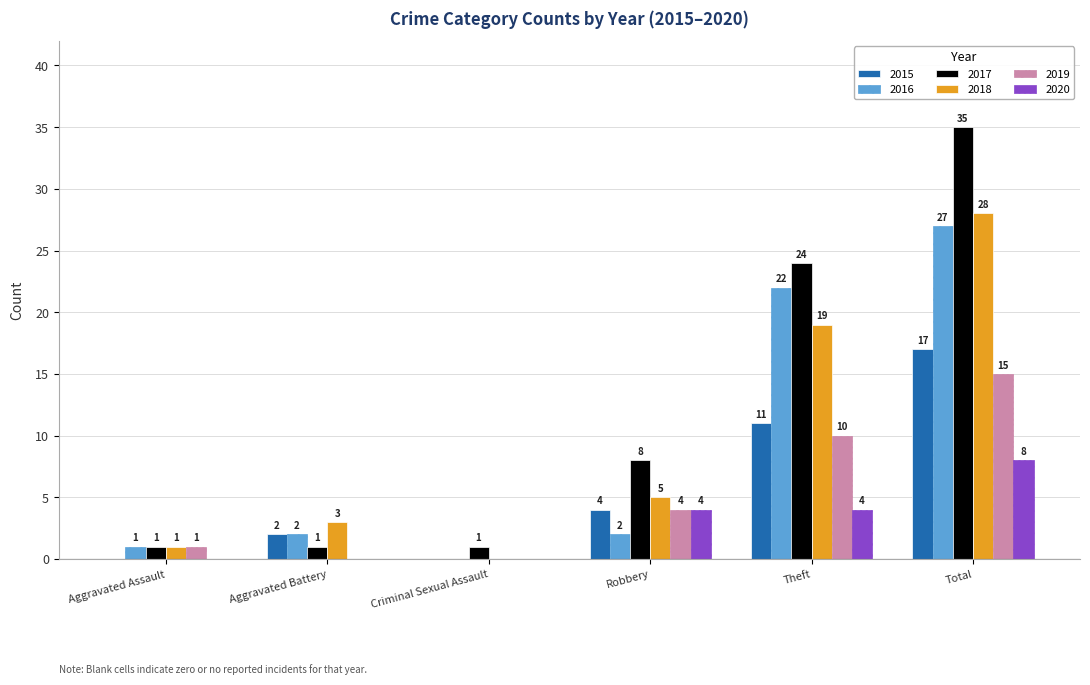

What is the sum of the 2019 values at Theft and Aggravated Battery?

10